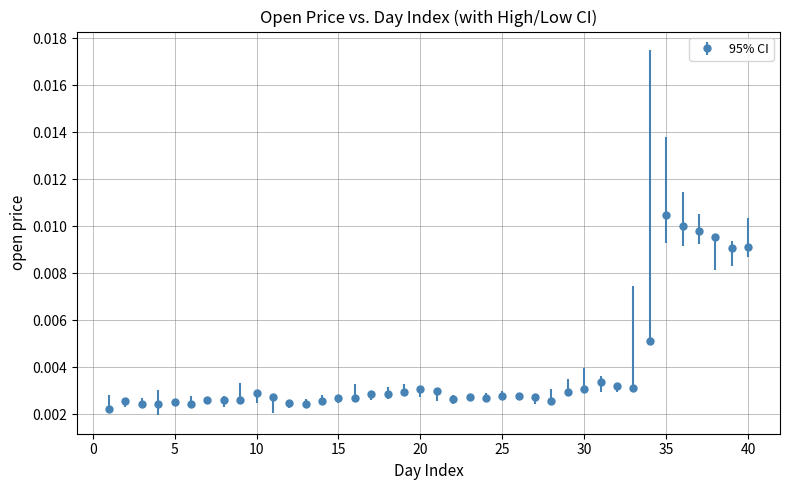

True or false: there are more than 1 points higher than both neighbors.

True